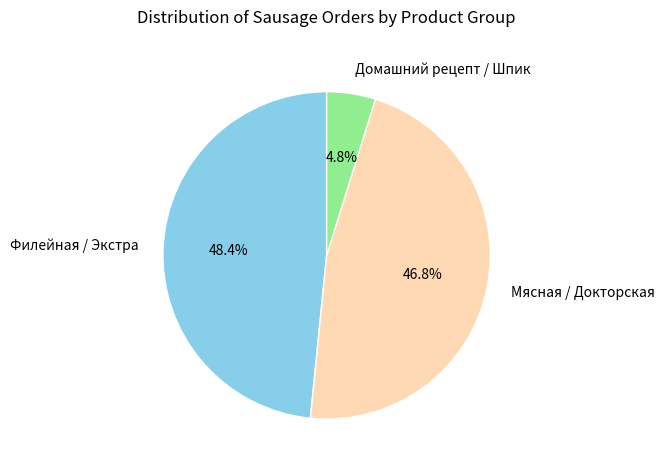

Is there a majority slice in this chart?

No